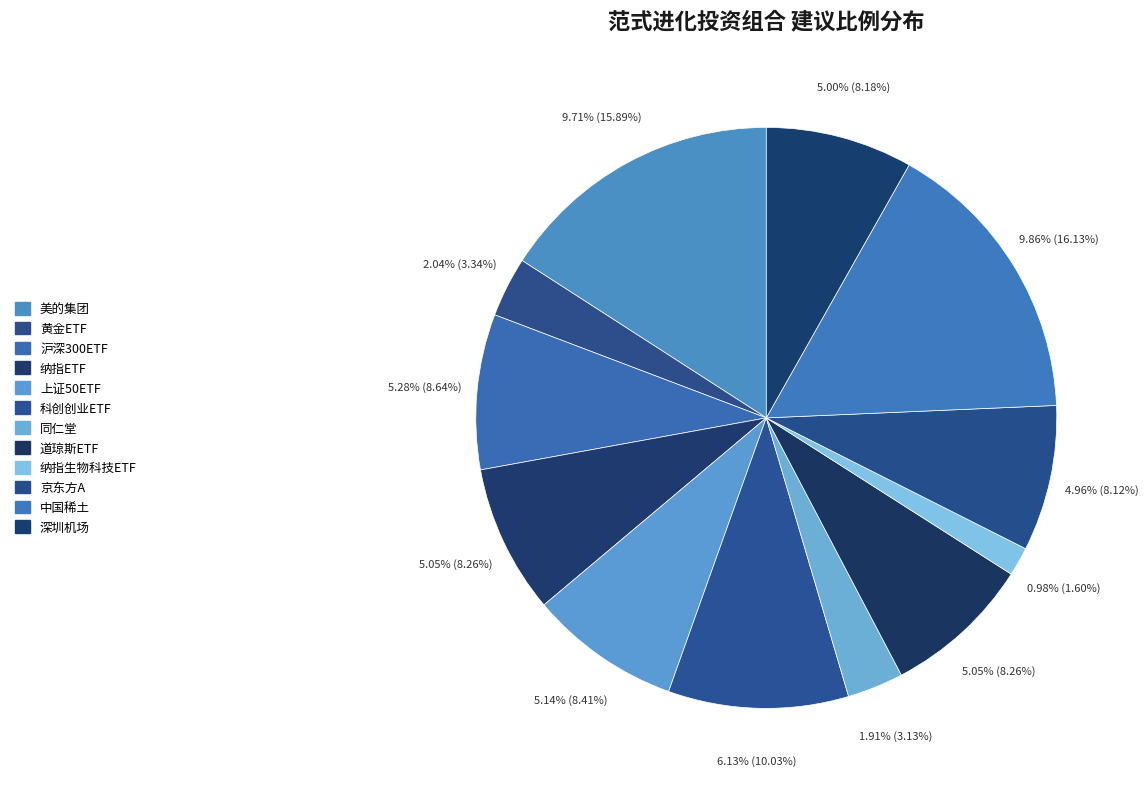

Does 沪深300ETF account for over 50% of the chart?

No